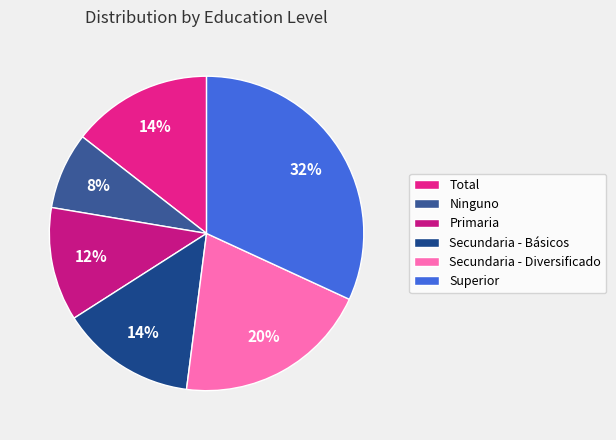

Is it true that Secundaria - Básicos is 26% of the pie?

False